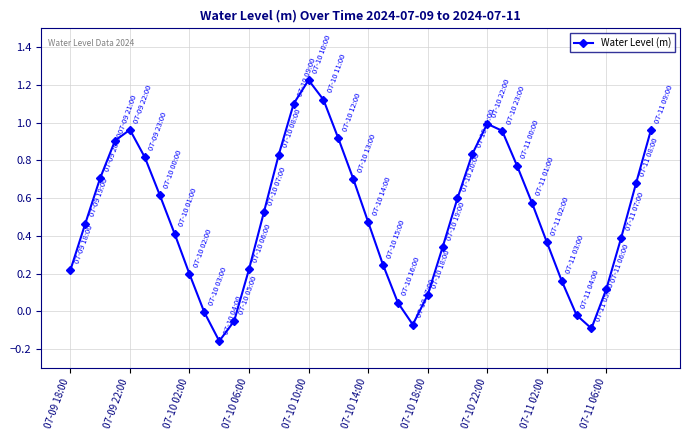

True or false: there are more than 1 points higher than both neighbors.

True